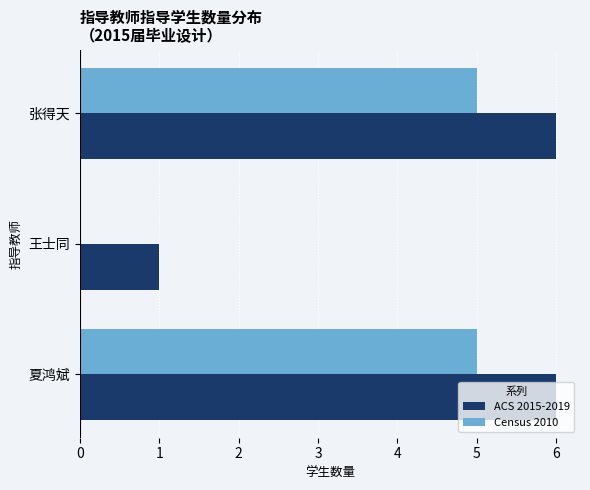

True or false: ACS 2015-2019 has a value of 2 at 王士同.

False